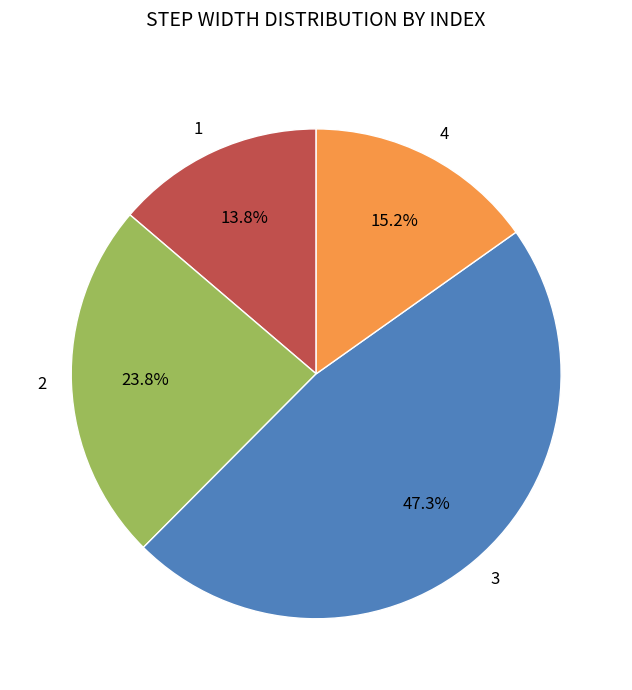

How much of the chart is everything except 2?

76.2%